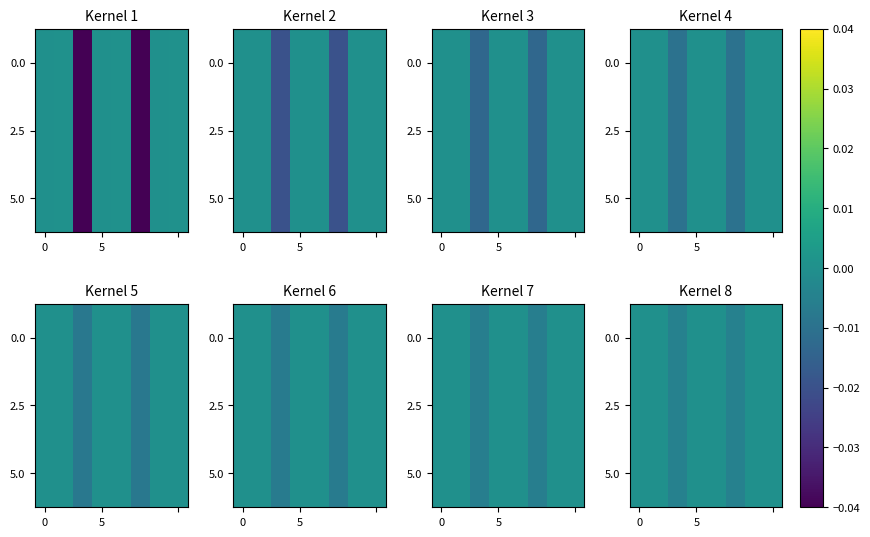

How many values in the 5.0 series are below 0?

2